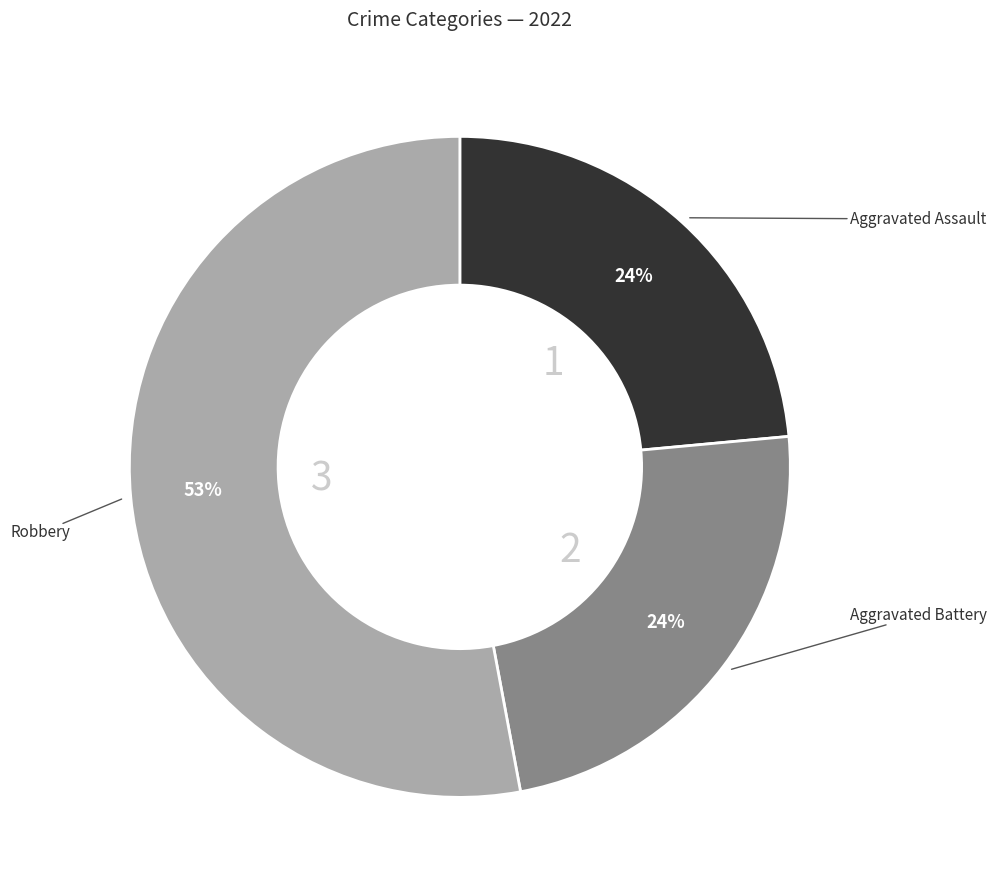

Does any single category account for the majority?

Yes